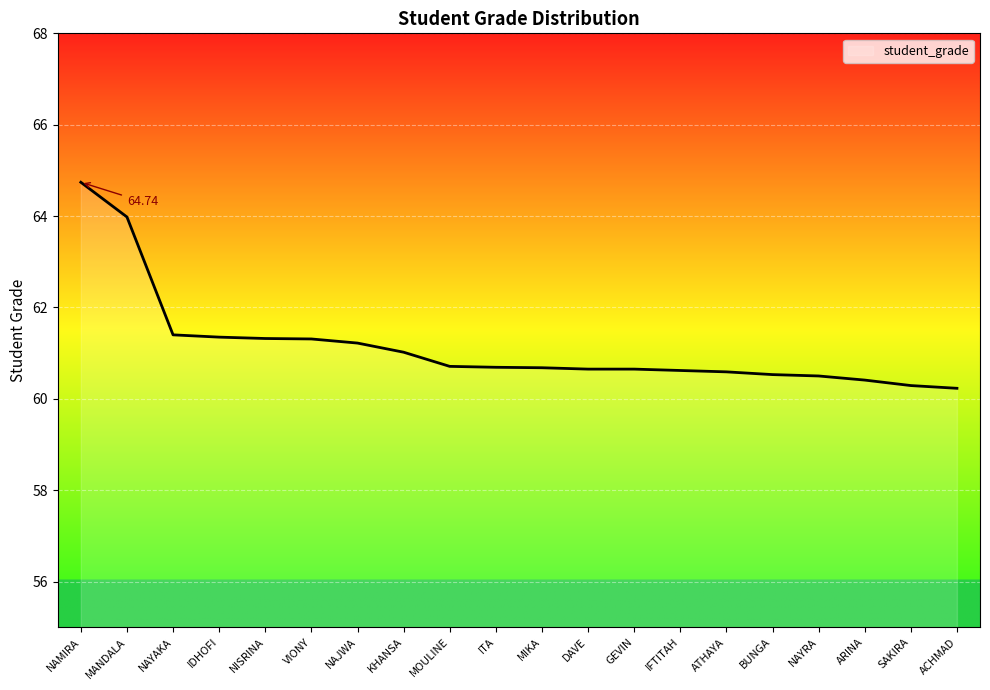

At which category does the chart reach its peak across all series?

NAMIRA